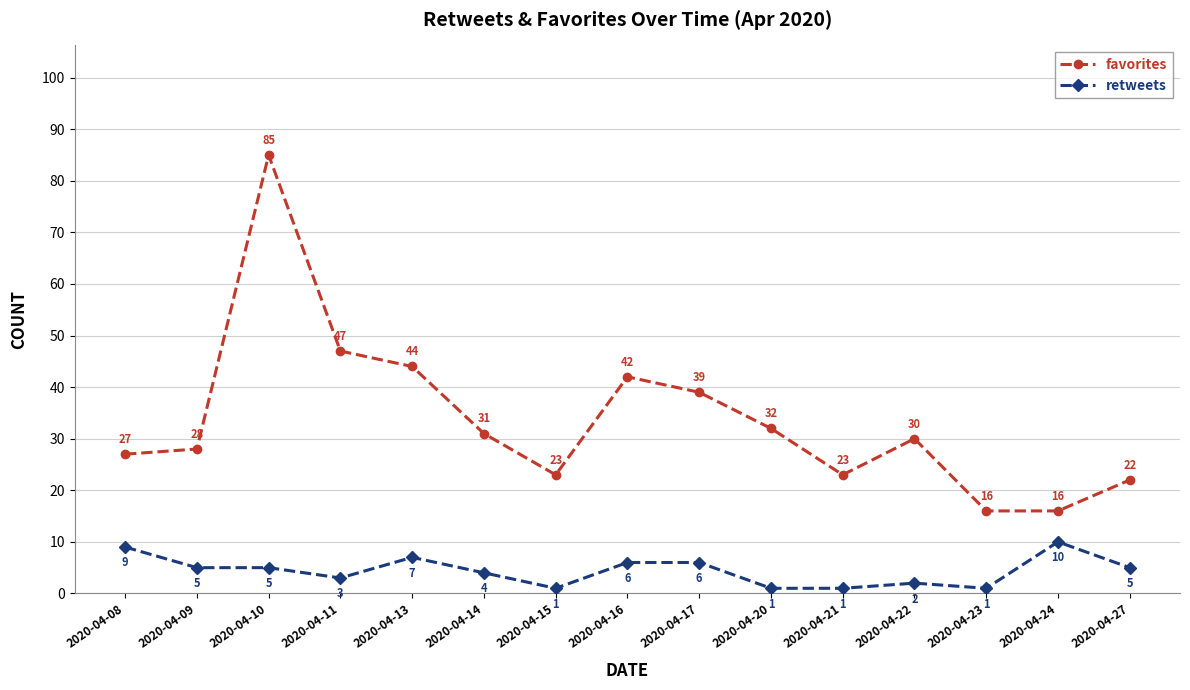

How many interior local peaks does the favorites series have?

3